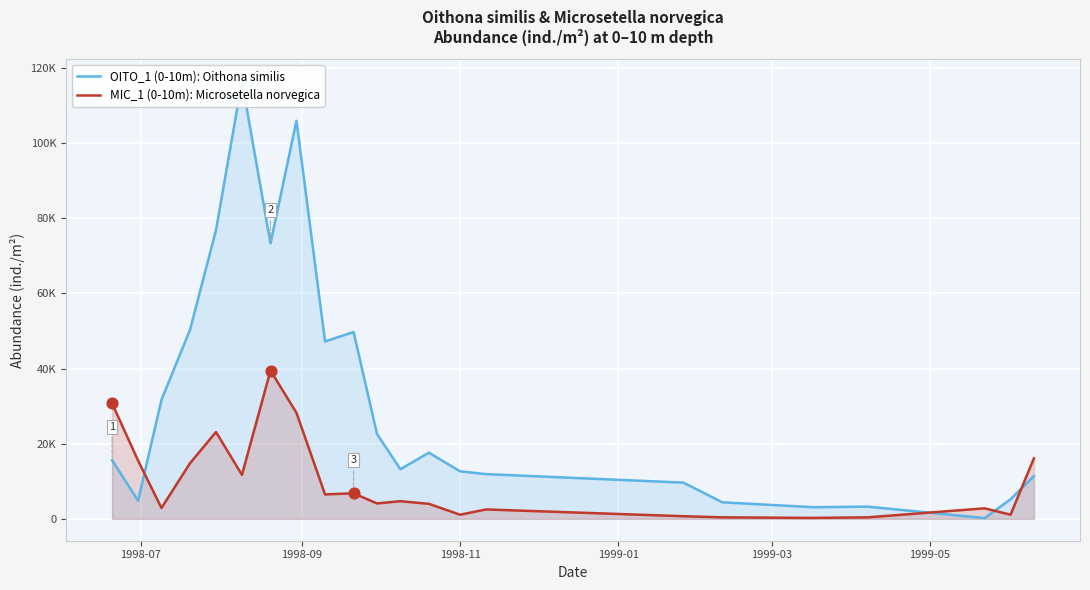

At how many categories does at least one series exceed 68454?

4